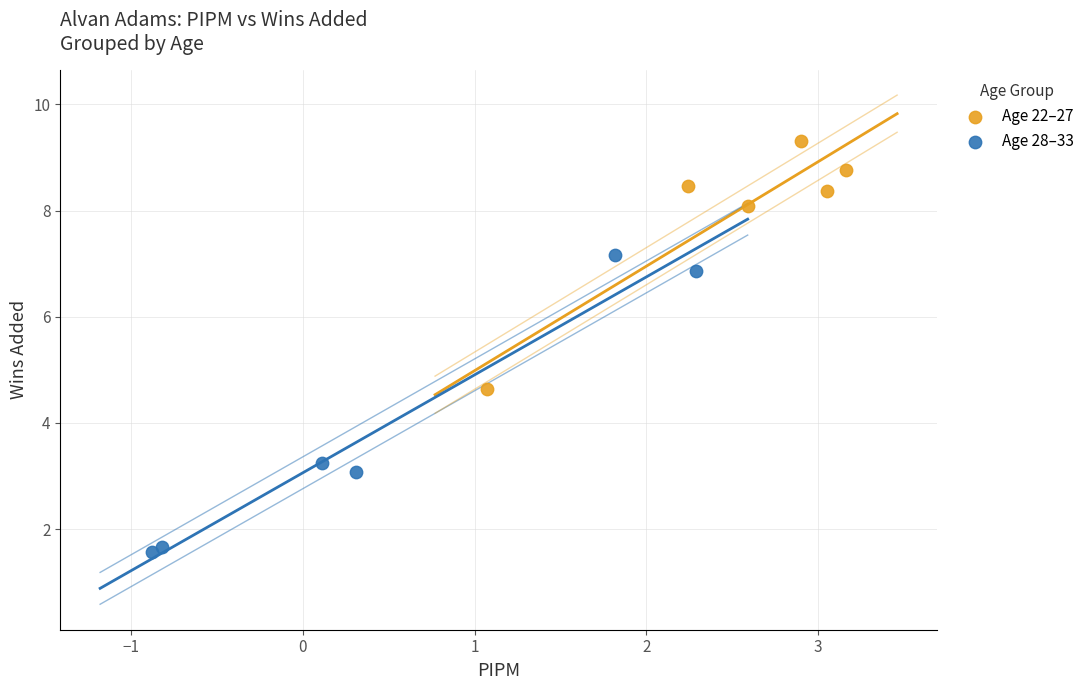

Which series reaches the maximum Y coordinate?

Age 22–27